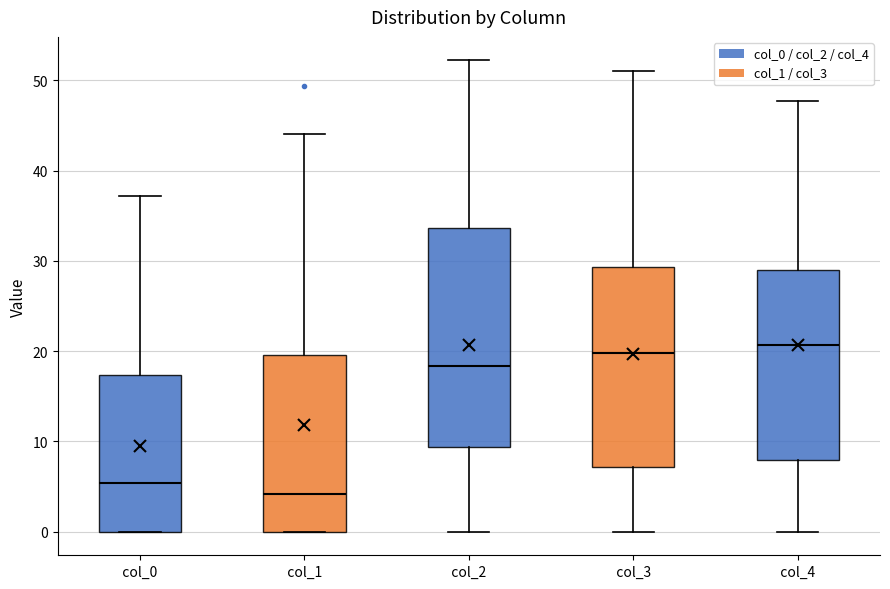

Reading left to right, transcribe this box plot: for each box, give where its median line is, the range the box spans, and where its two whiskers end, as read against the y-axis. The values are not printed on the chart, so give them approximately, as read against the axis.

col_0: median 5, box 0 to 17, whiskers 0 to 37
col_1: median 4, box 0 to 20, whiskers 0 to 44
col_2: median 18, box 9 to 34, whiskers 0 to 52
col_3: median 20, box 7 to 29, whiskers 0 to 51
col_4: median 21, box 8 to 29, whiskers 0 to 48